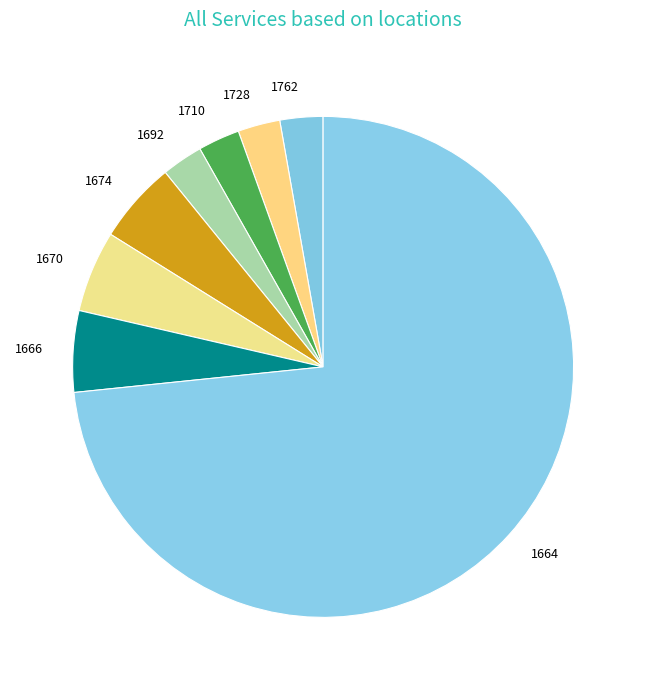

True or false: 1670 accounts for 21% of the total.

False